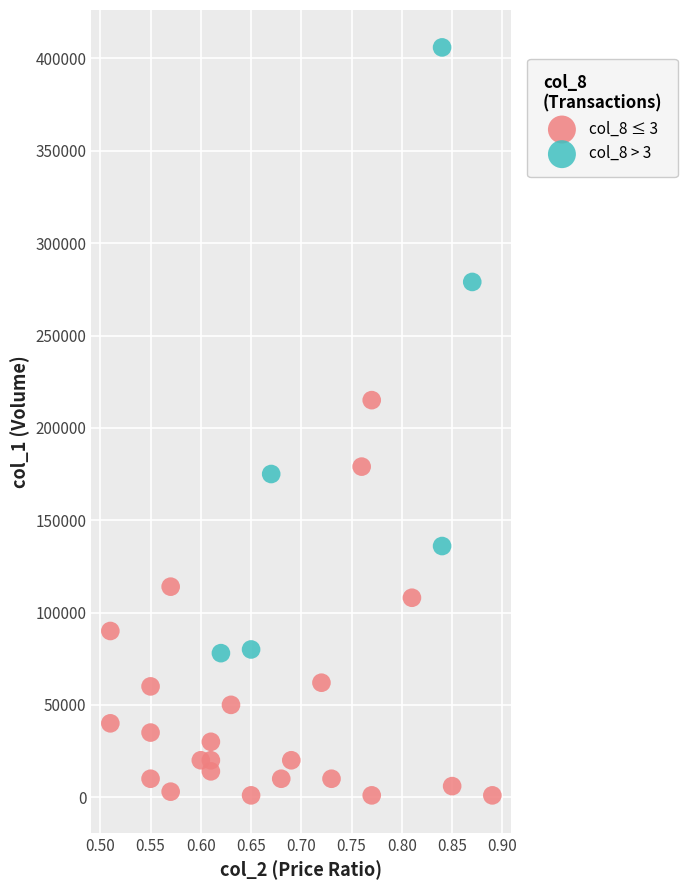

Which series has the largest Y range (max minus min)?

col_8 > 3